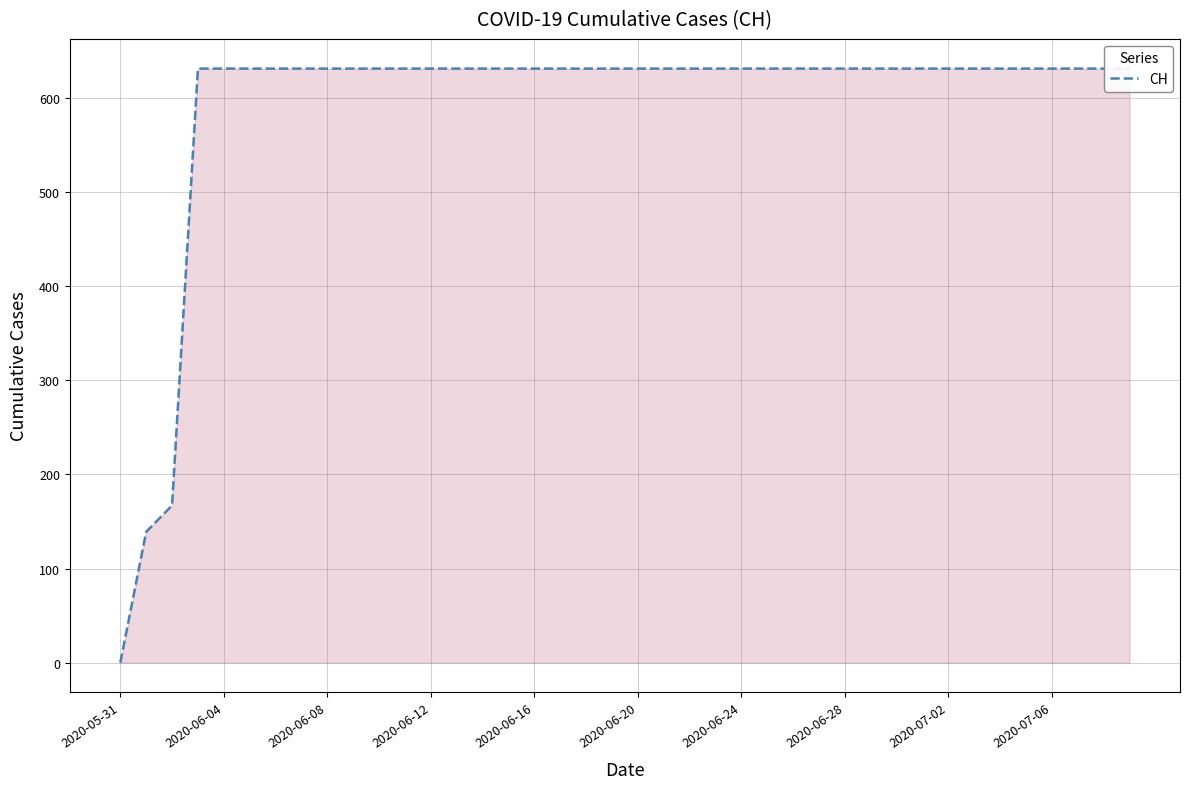

Does the chart display data point markers on the line(s)?

No